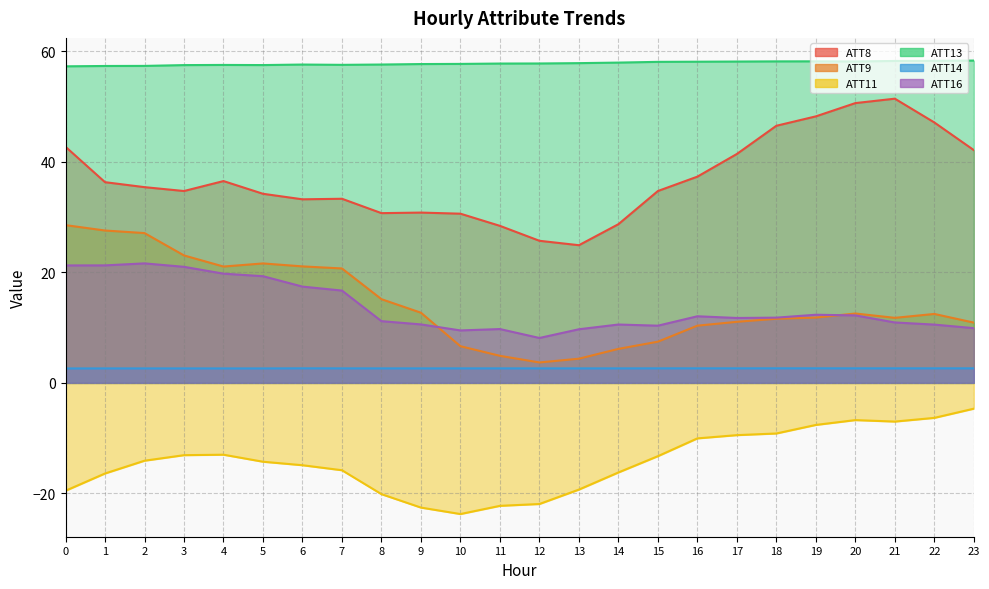

Which category has the highest value across all series?

23